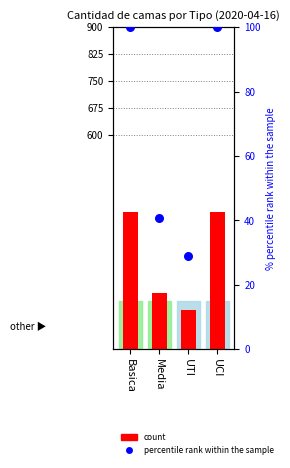

Which series reaches the minimum Y coordinate?

percentile rank within the sample